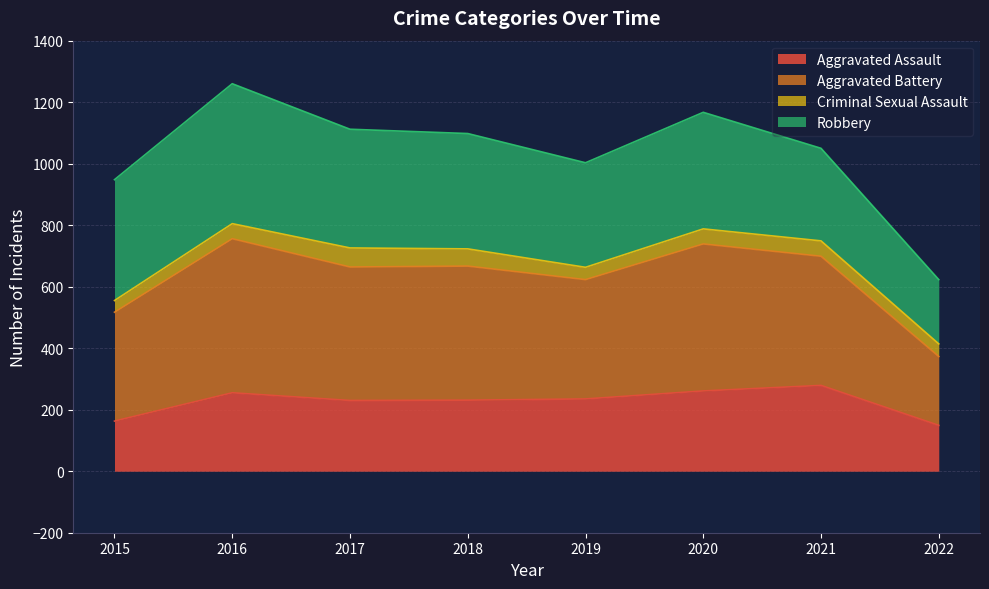

What is the total value across all series at 2018?

1098